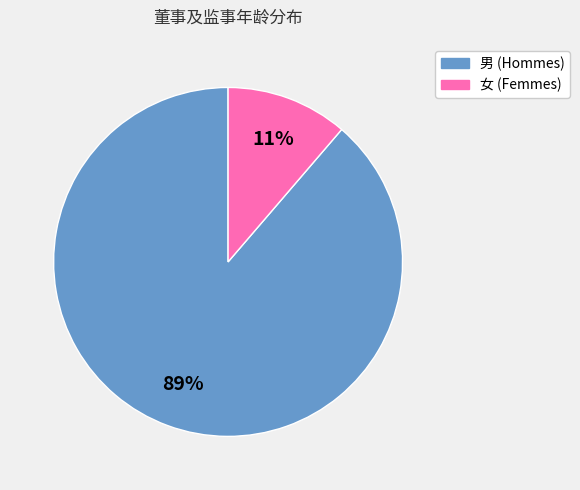

Does any single category account for the majority?

Yes